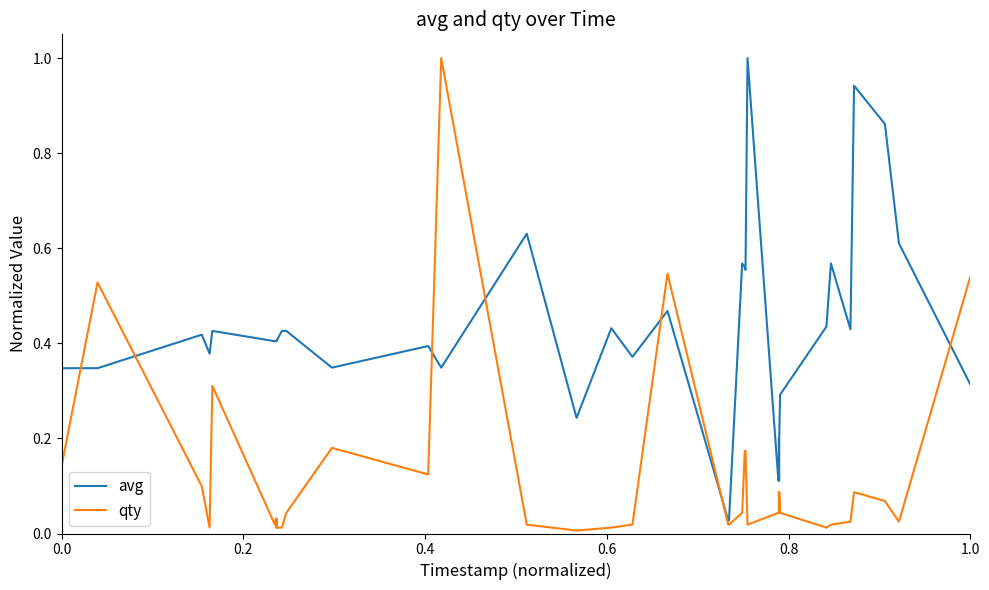

After their last crossing, which series has the higher values: qty or avg?

qty